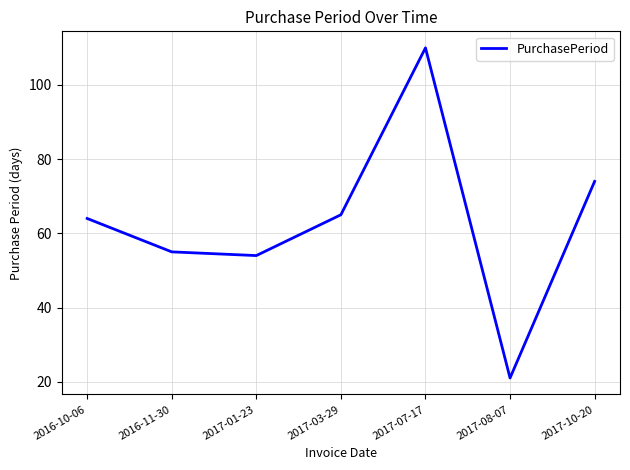

What is the difference between the maximum and minimum values?

89